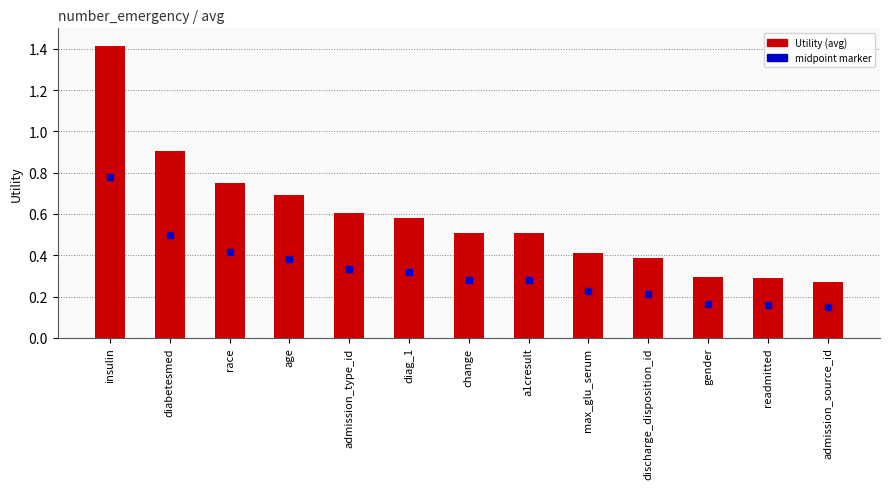

How many categories are shown in the chart?

13